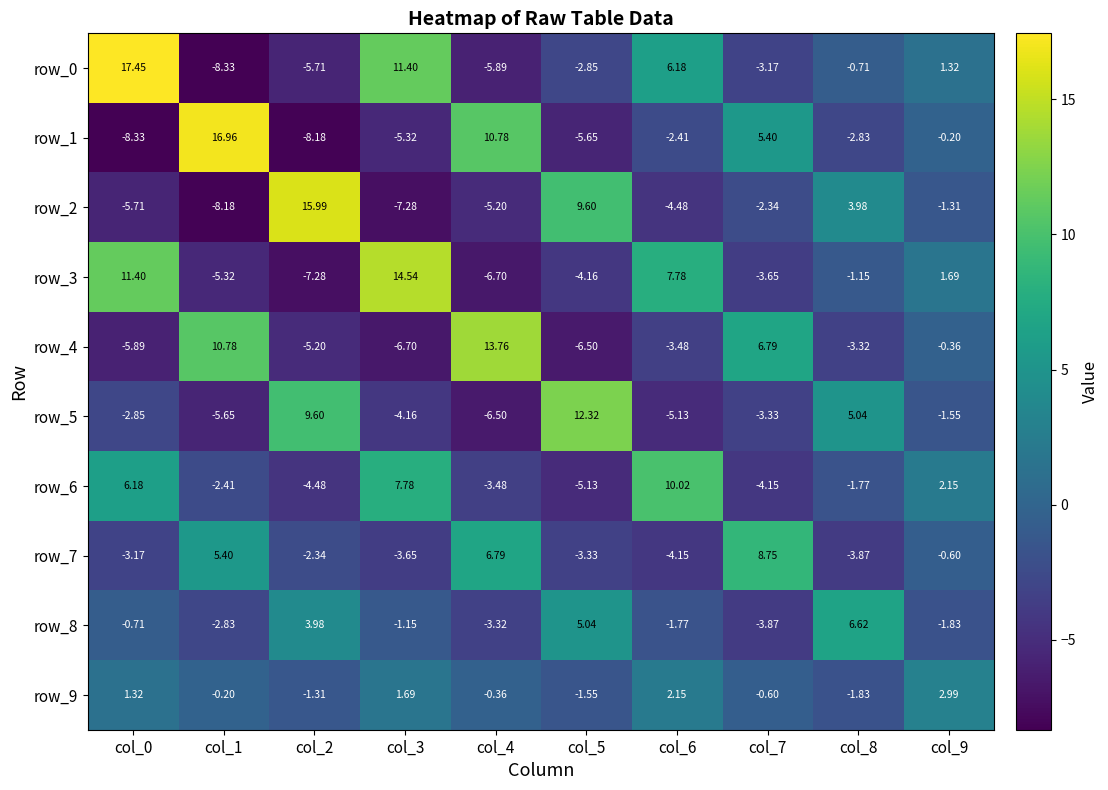

At col_6, list the series in order from smallest to largest.

row_5, row_2, row_7, row_4, row_1, row_8, row_9, row_0, row_3, row_6